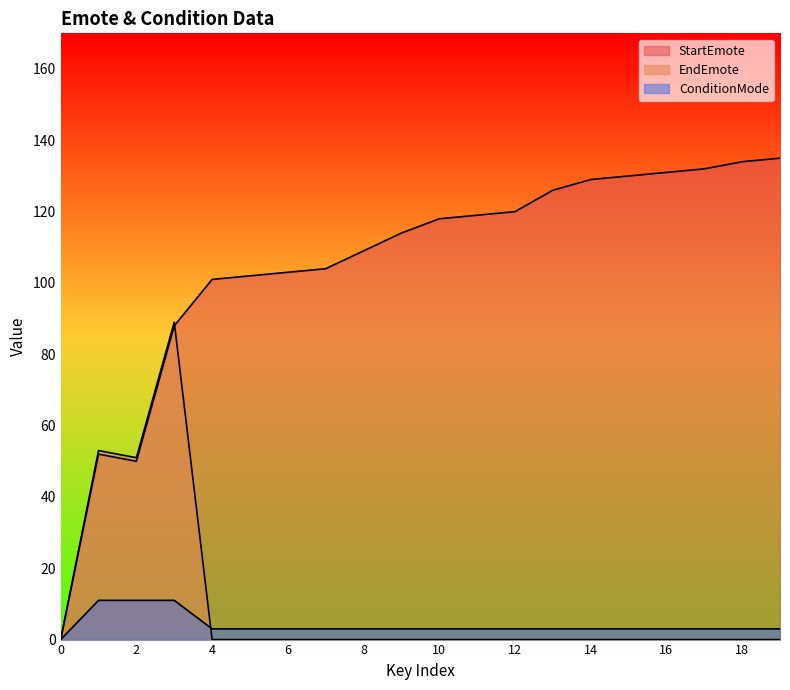

True or false: StartEmote has a value of 130 at 15.

True